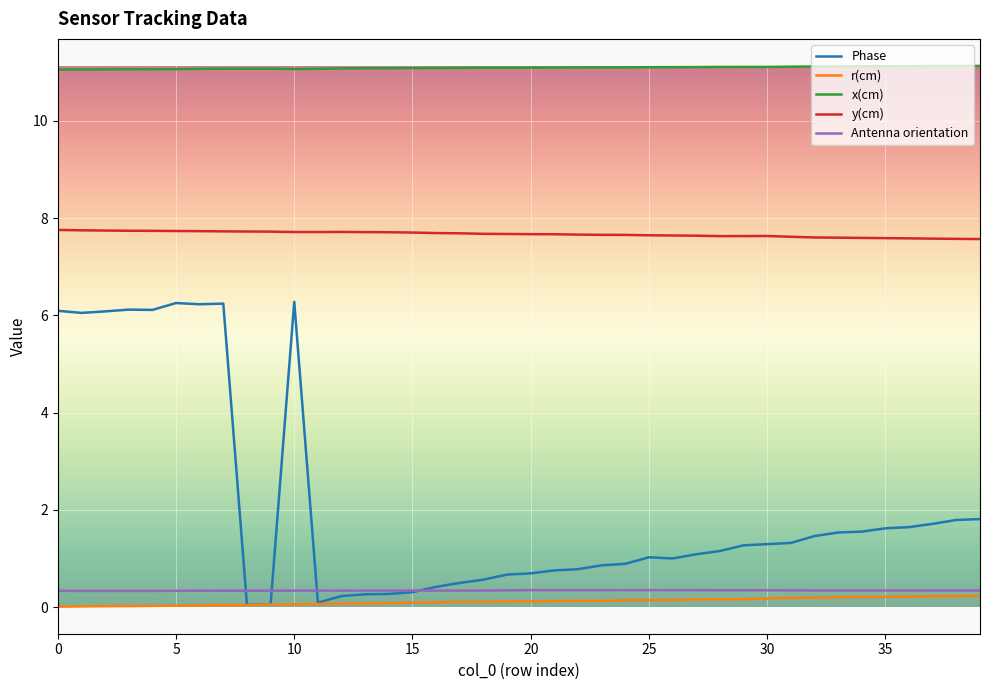

Which series has the largest range (max minus min)?

Phase